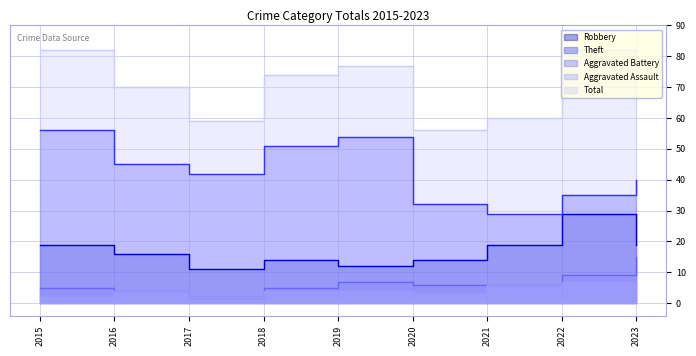

What is the value of the Robbery point at the 9th from the left?

19